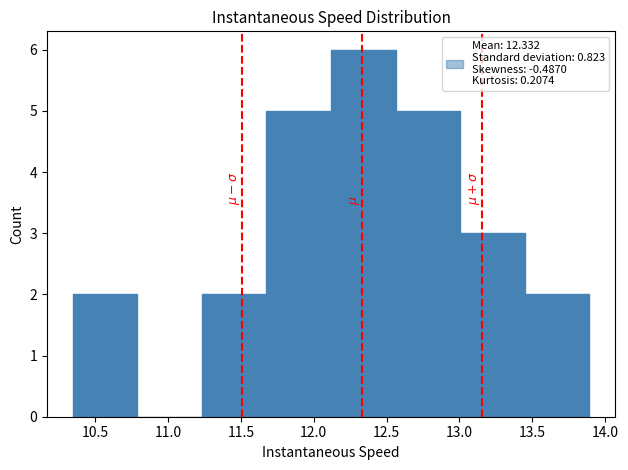

Over which range of the x-axis is the bar tallest?

12.10 to 12.55